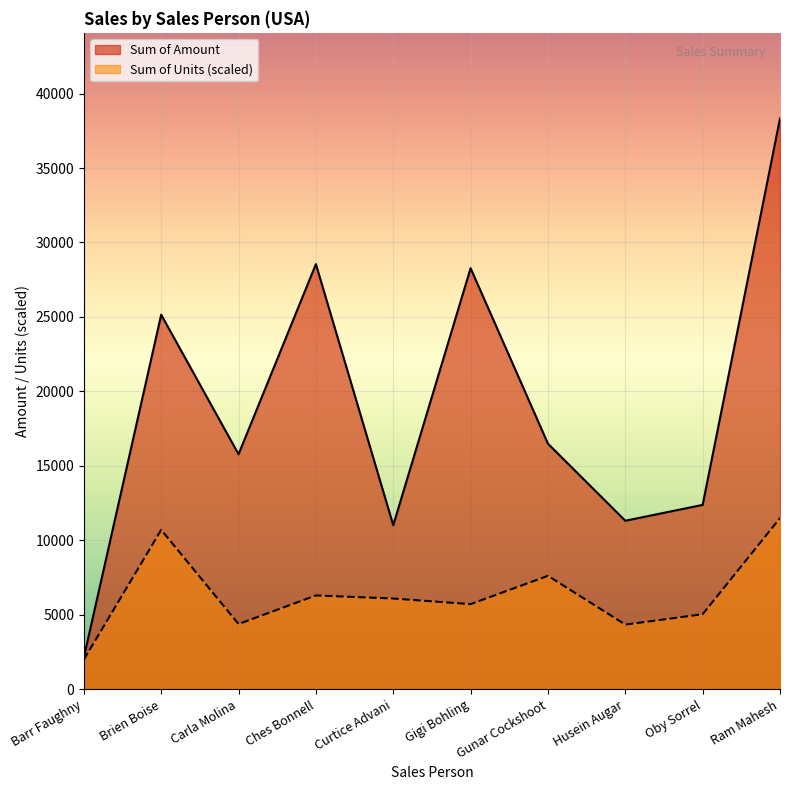

What are all the series names shown in the legend?

Sum of Amount, Sum of Units (scaled)